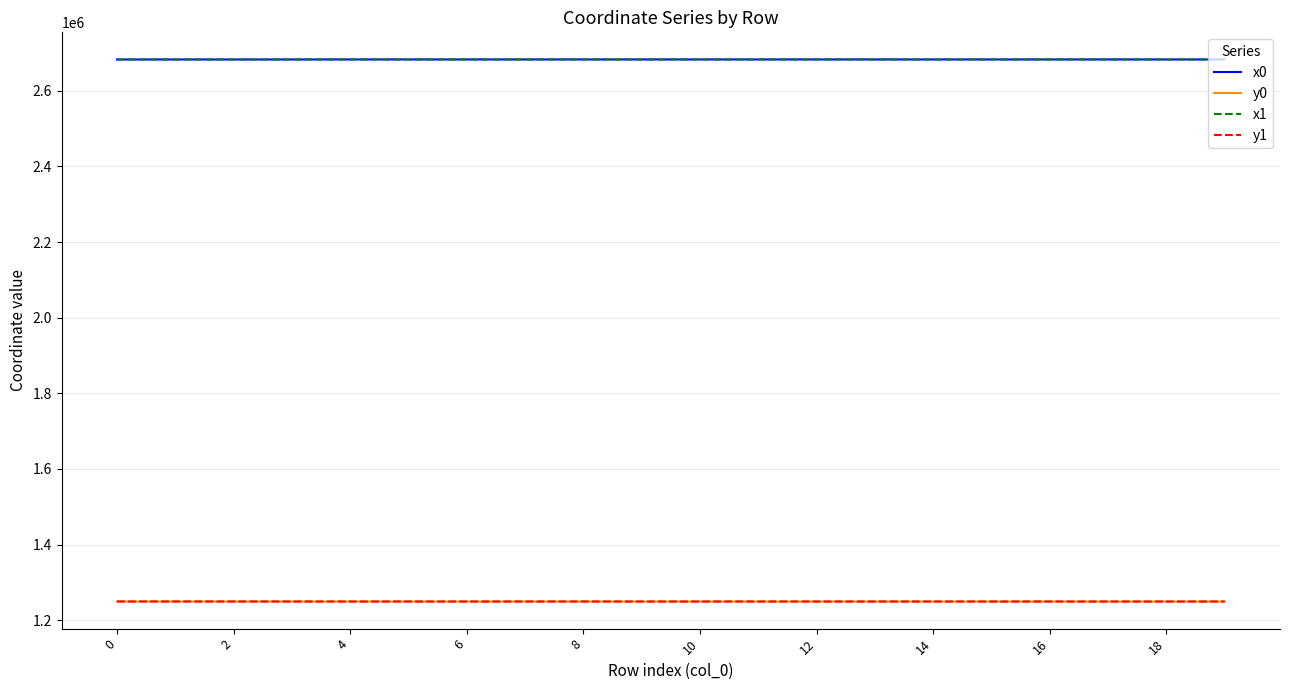

True or false: x0 and y1 cross at least once.

False